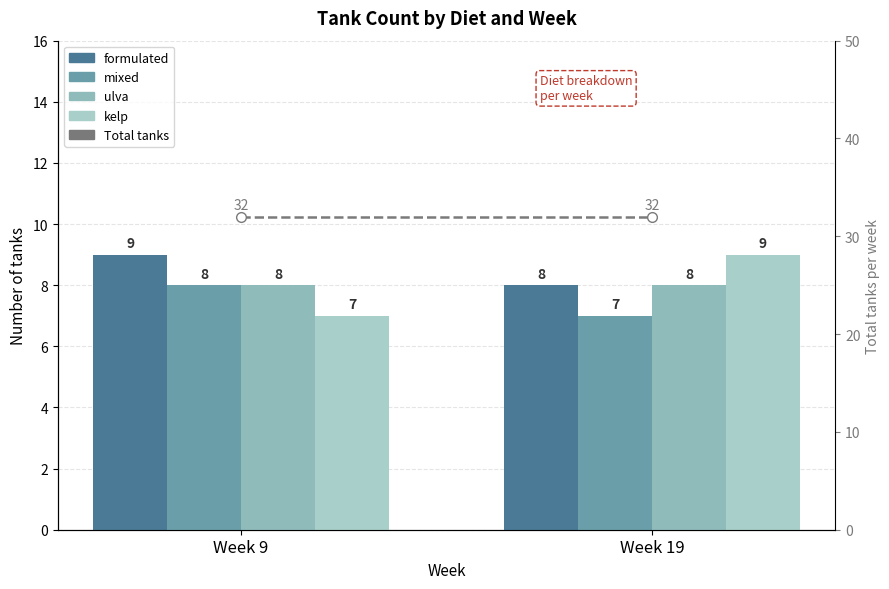

Which series has the largest total across all categories?

Total tanks